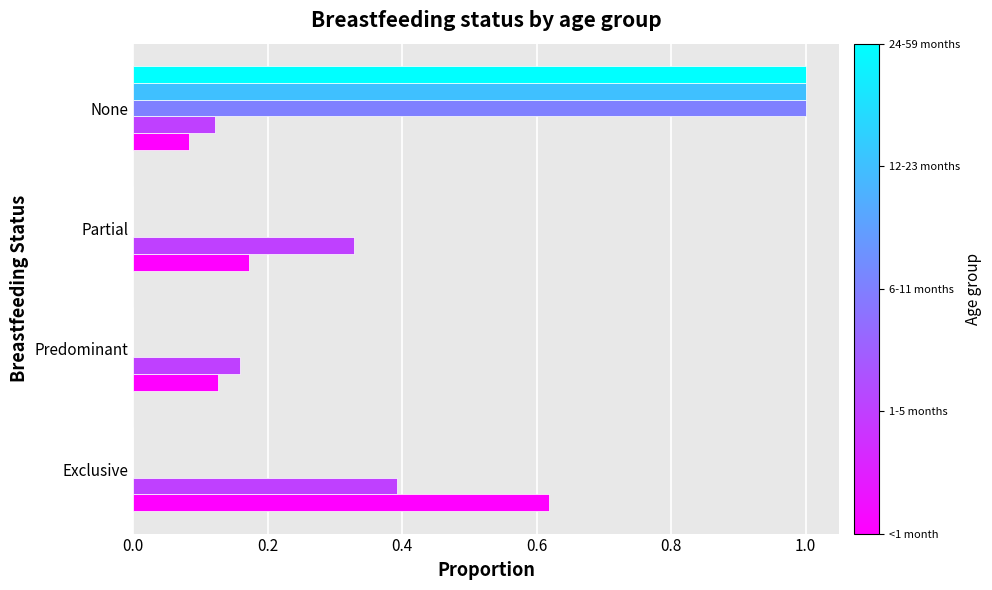

At which category does the chart reach its peak across all series?

None